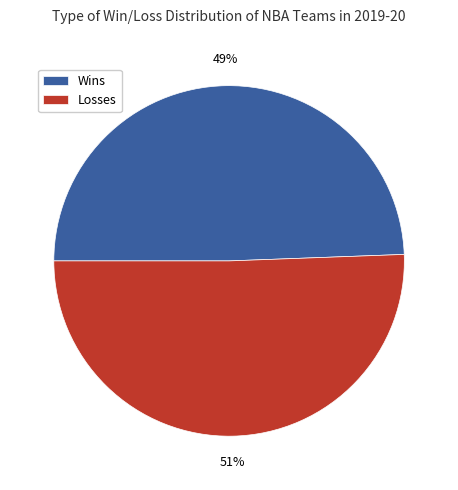

True or false: Wins accounts for 44% of the total.

False